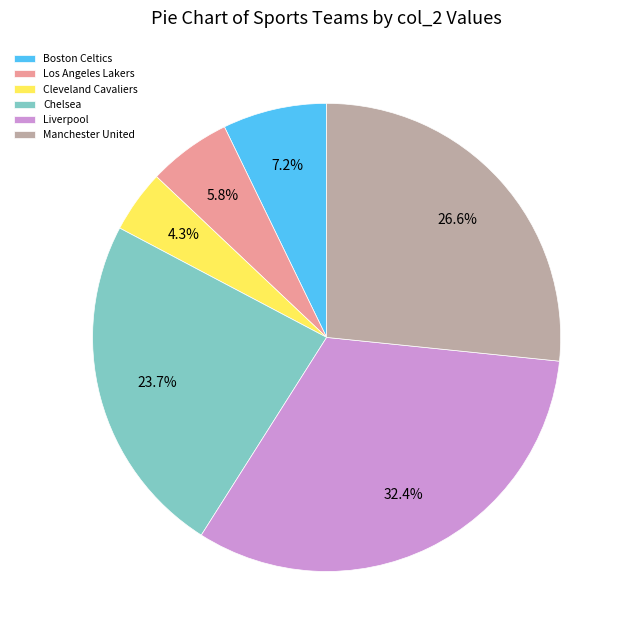

To the nearest percent, what percentage of the pie is Los Angeles Lakers?

6%